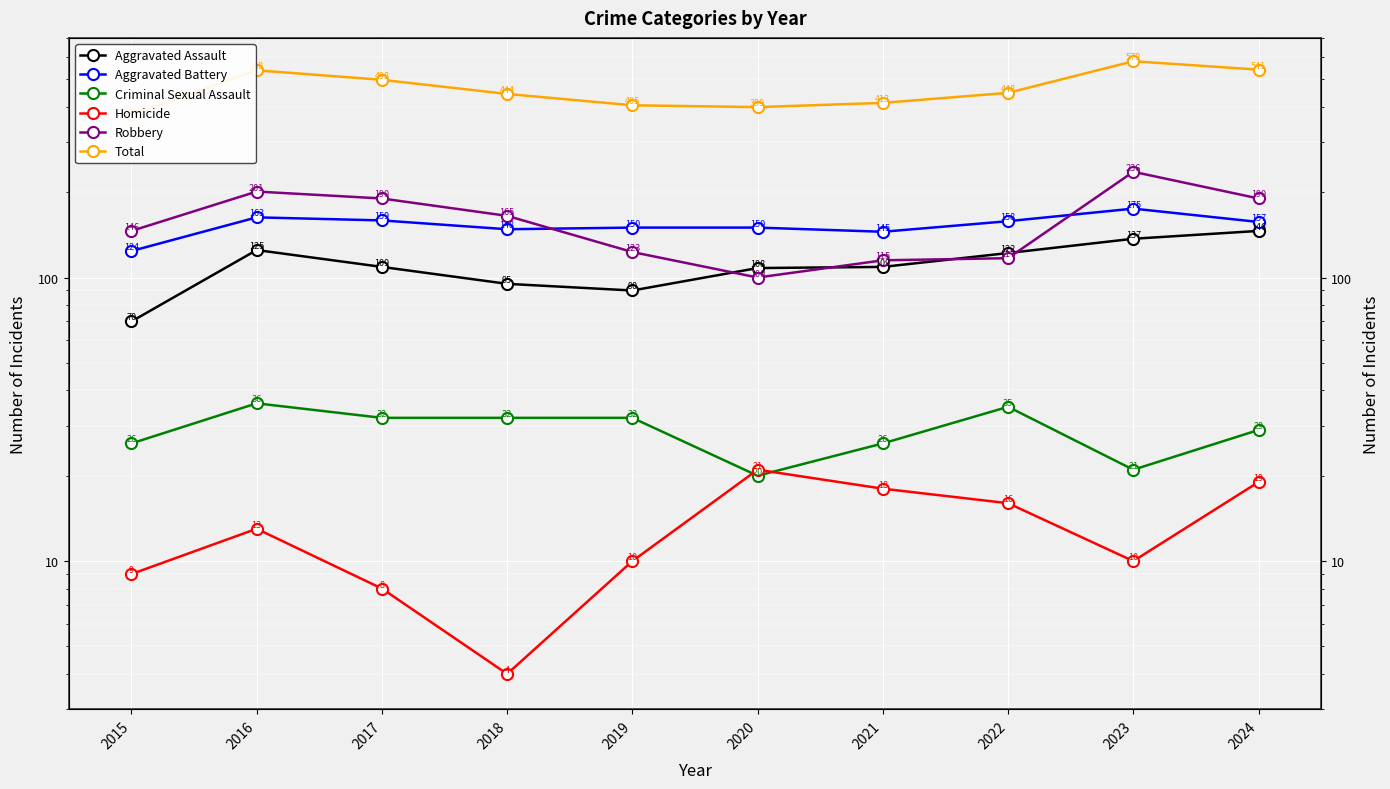

The value of Aggravated Battery at 2018 is 84. True or false?

False